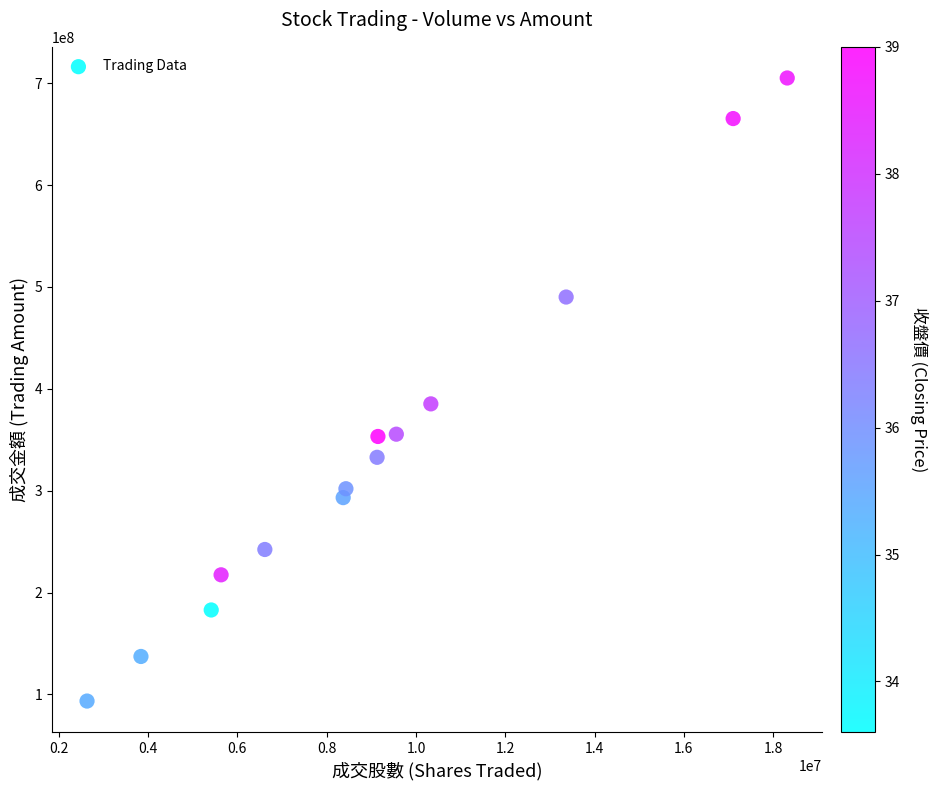

What is the range of X values (max minus min)?

15682954